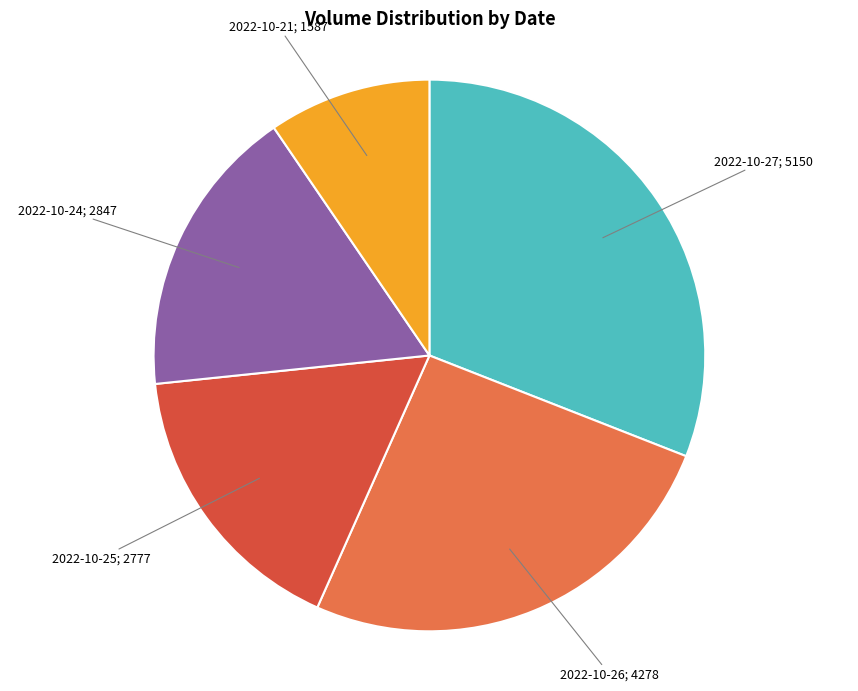

Is there a majority slice in this chart?

No